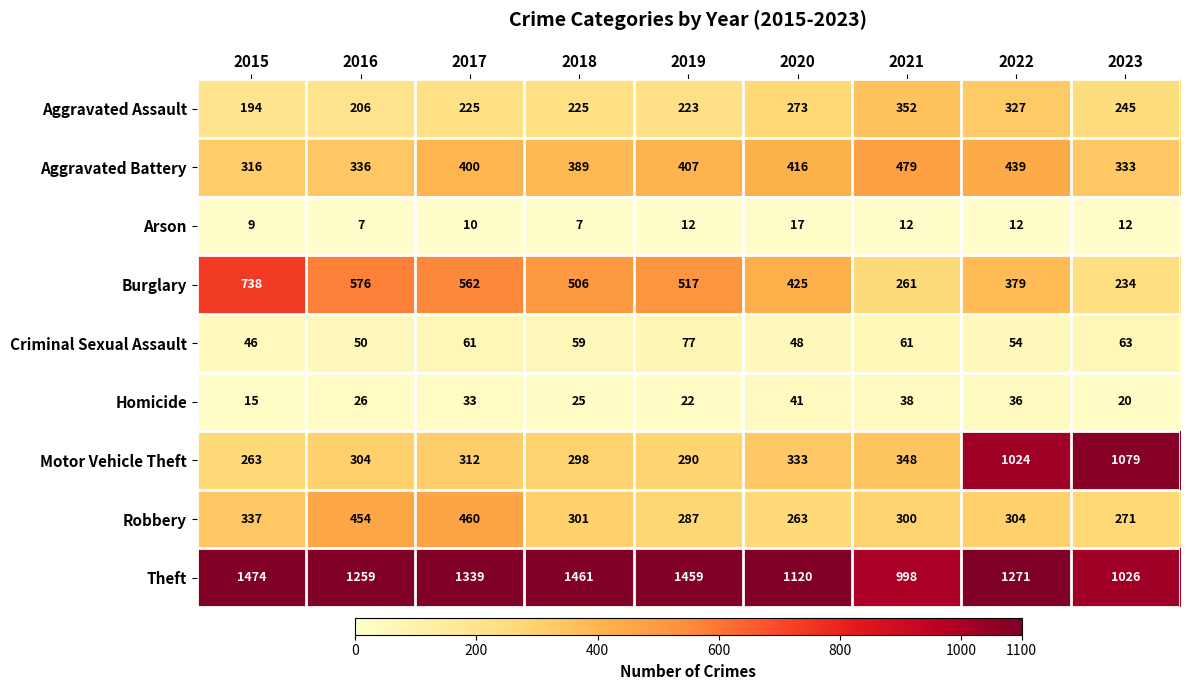

Between 2015 and 2023, which series saw the biggest shift?

Motor Vehicle Theft